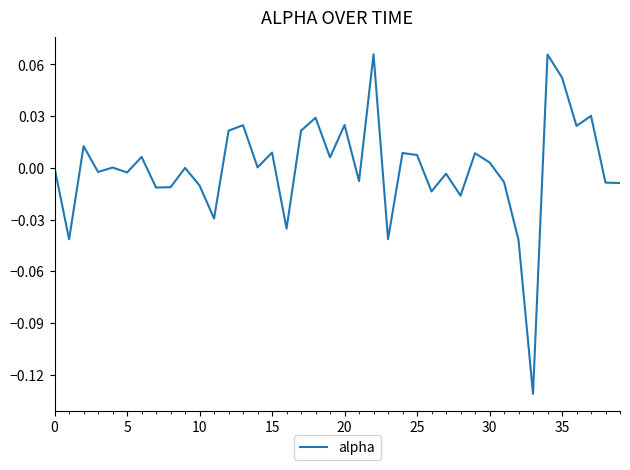

Does the chart have visible grid lines?

No